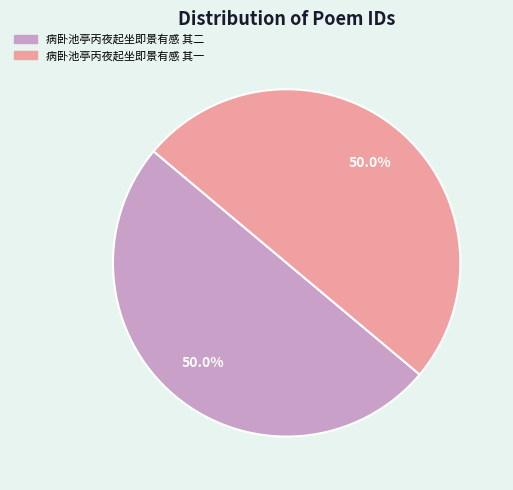

How many segments does this pie chart have?

2